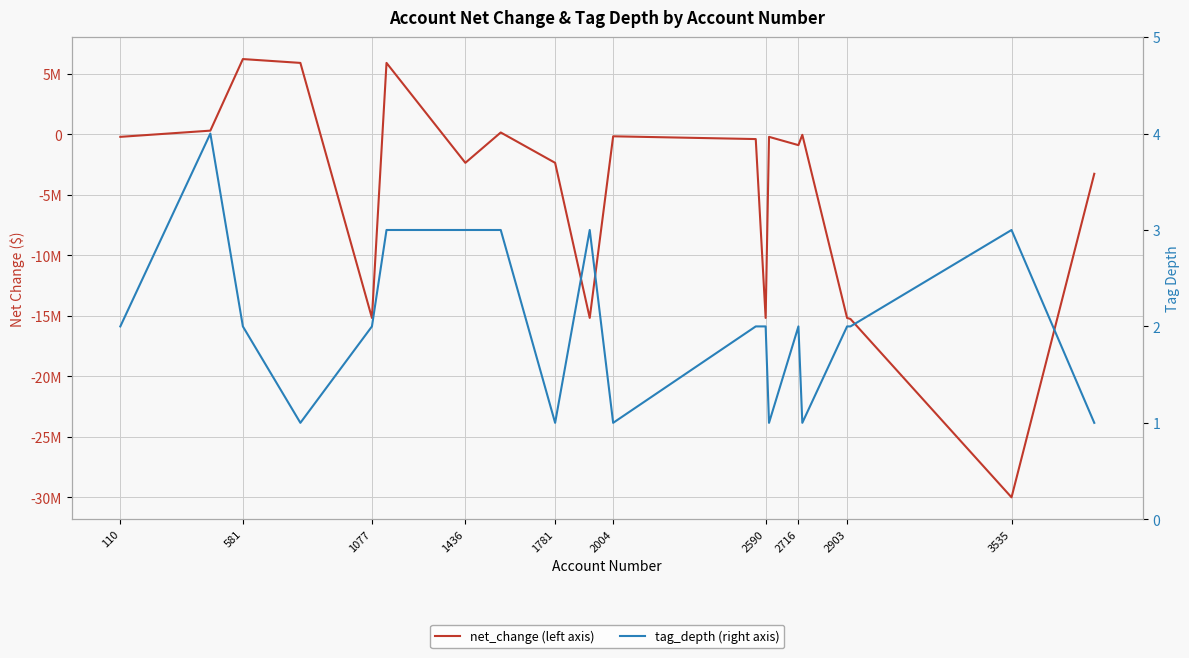

What is the average value of the net_change series?

-4856663